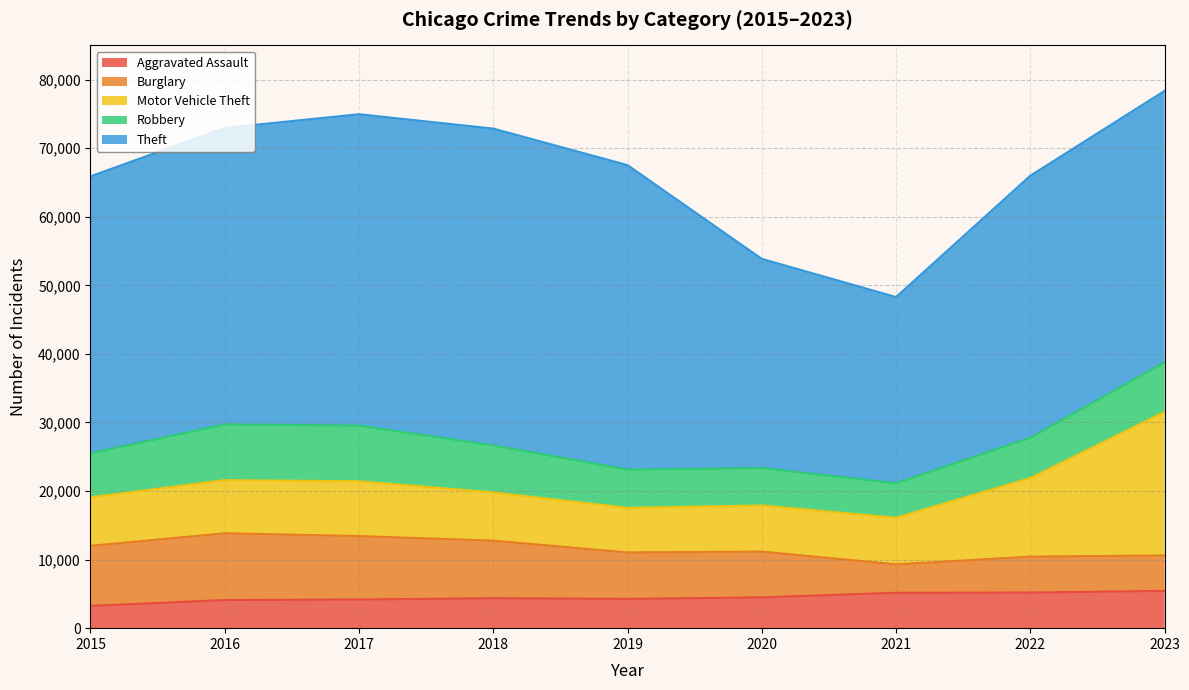

After their last crossing, which series has the higher values: Robbery or Burglary?

Robbery